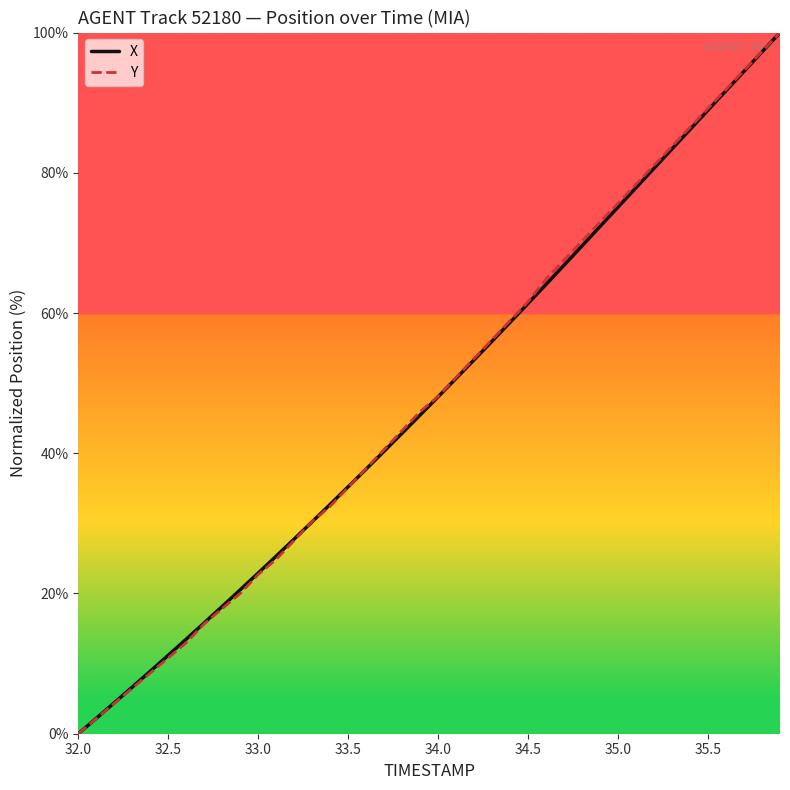

What is the greatest value displayed?

100.0